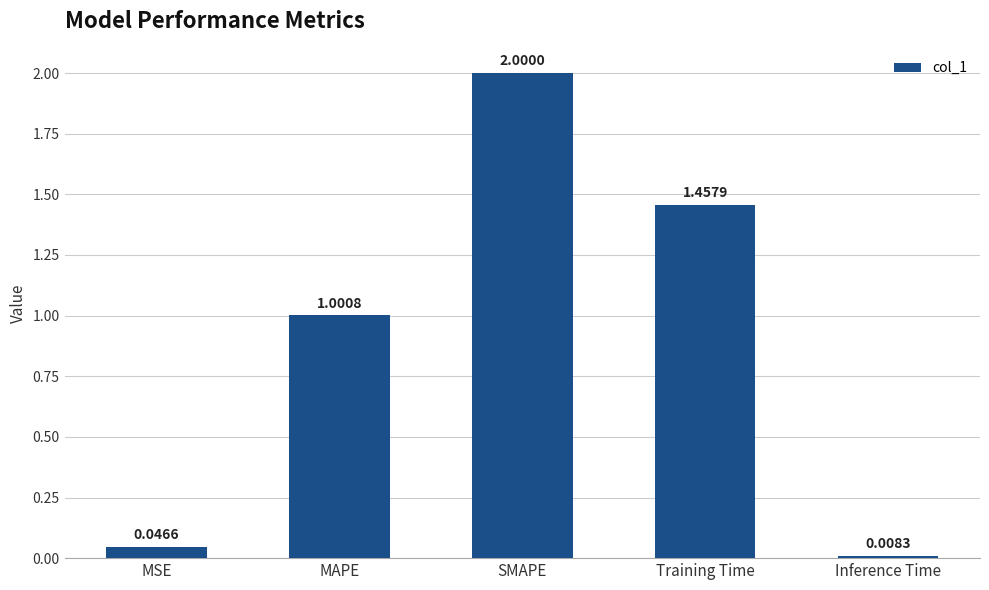

Count the number of data series in this chart.

1